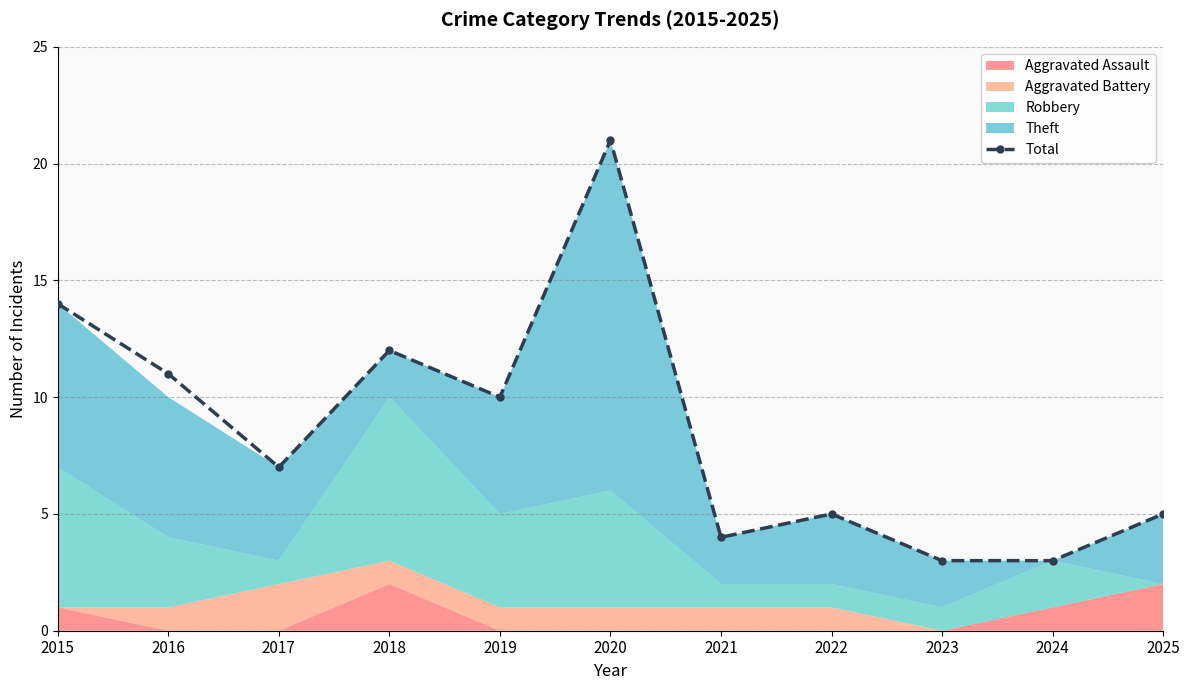

How many lines are shown in the chart?

1